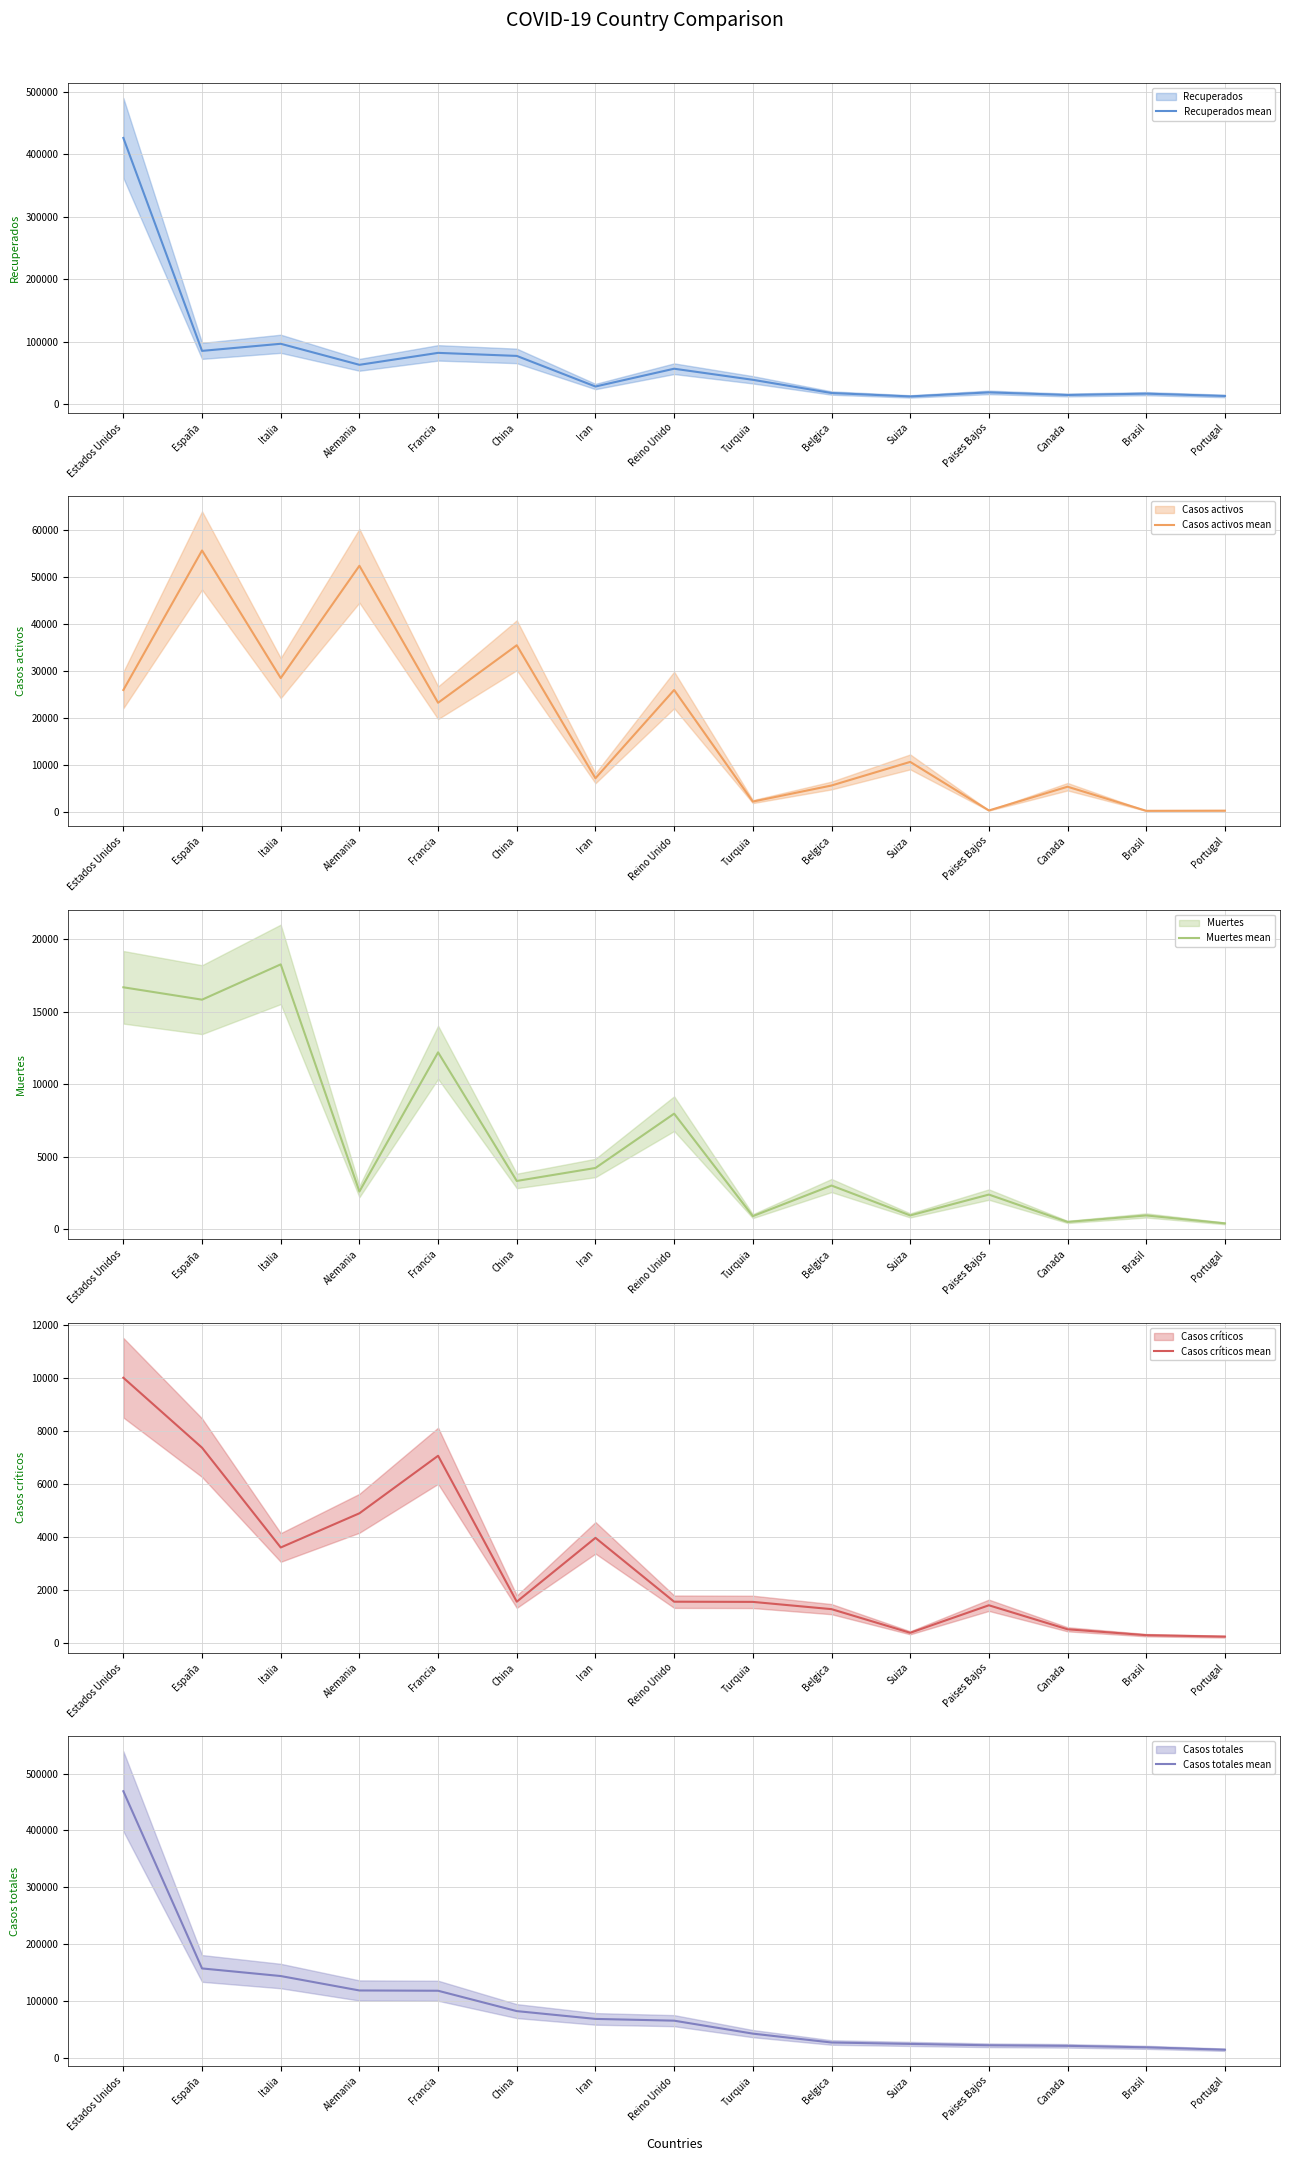

How many lines are shown in the chart?

5